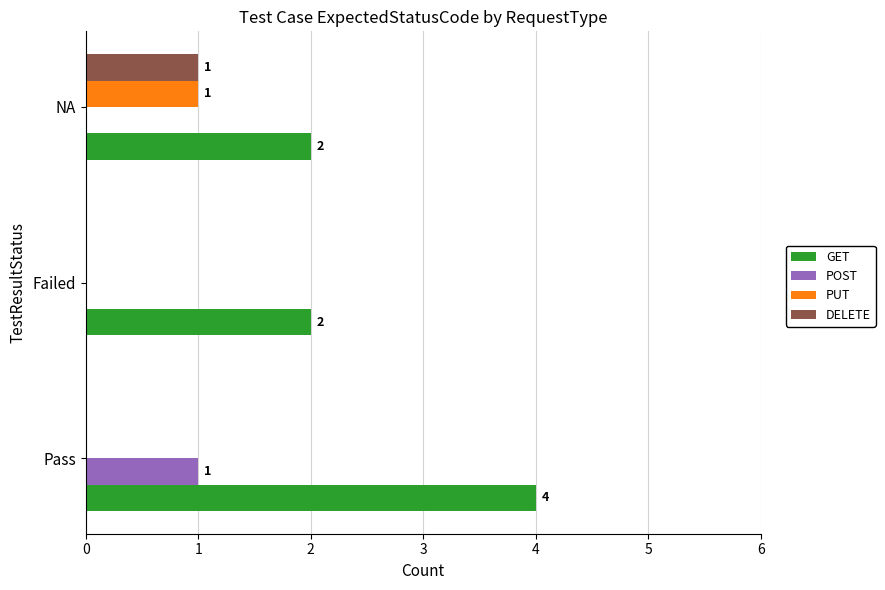

The DELETE series shows 0 at Pass. True or false?

True